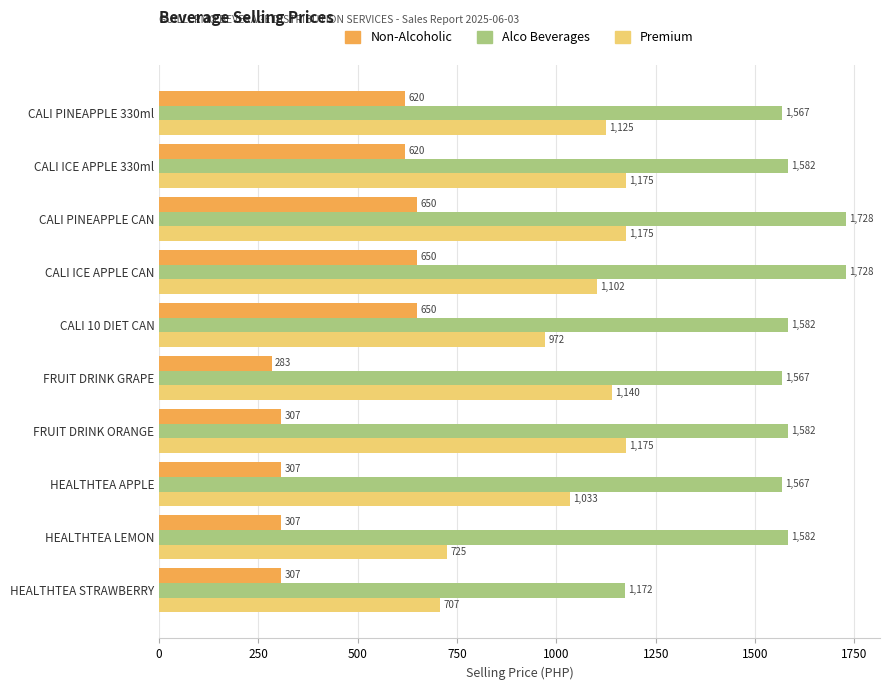

What is the lowest value of the Non-Alcoholic series?

283